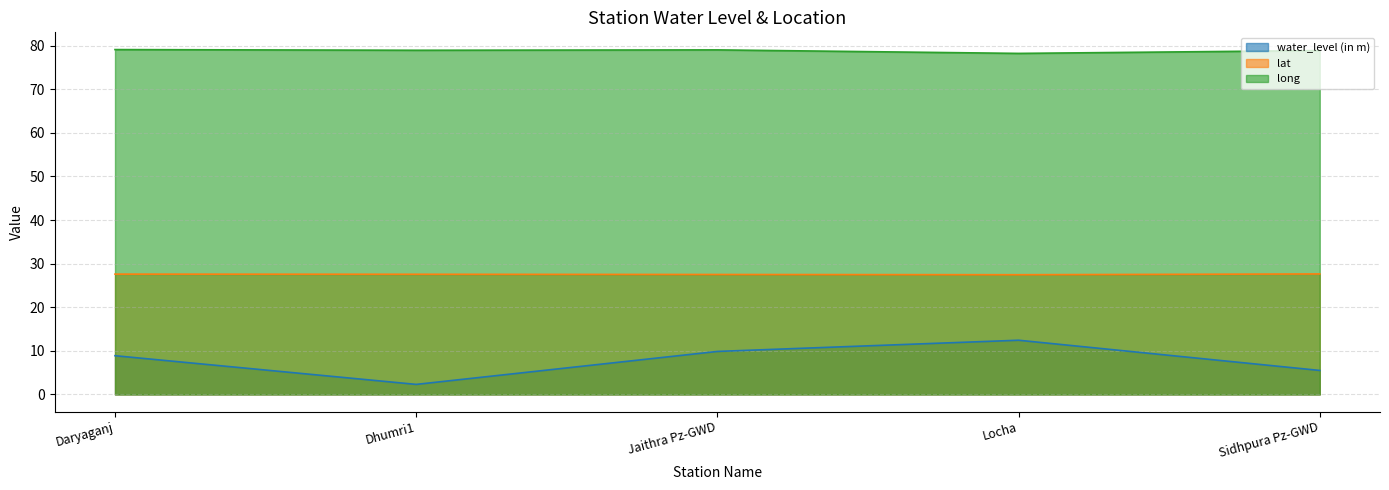

At how many categories does at least one series exceed 27?

5